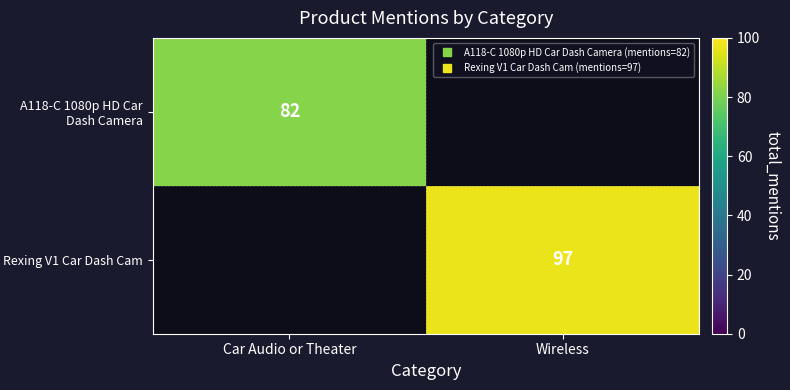

At which category does the chart reach its minimum across all series?

Wireless